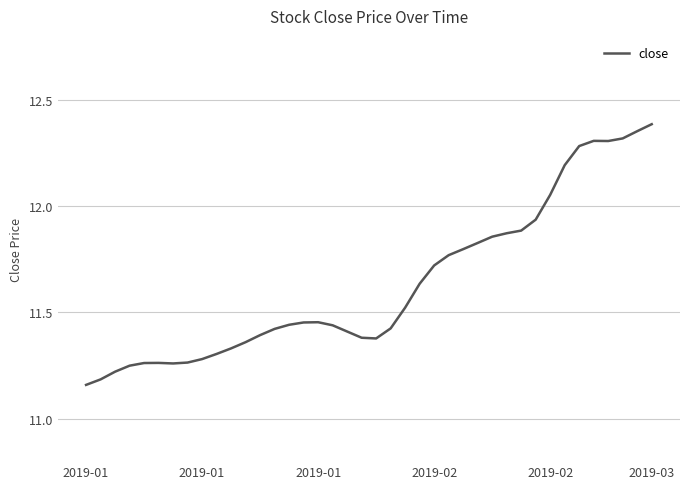

What is the difference between the maximum and minimum values?

1.2